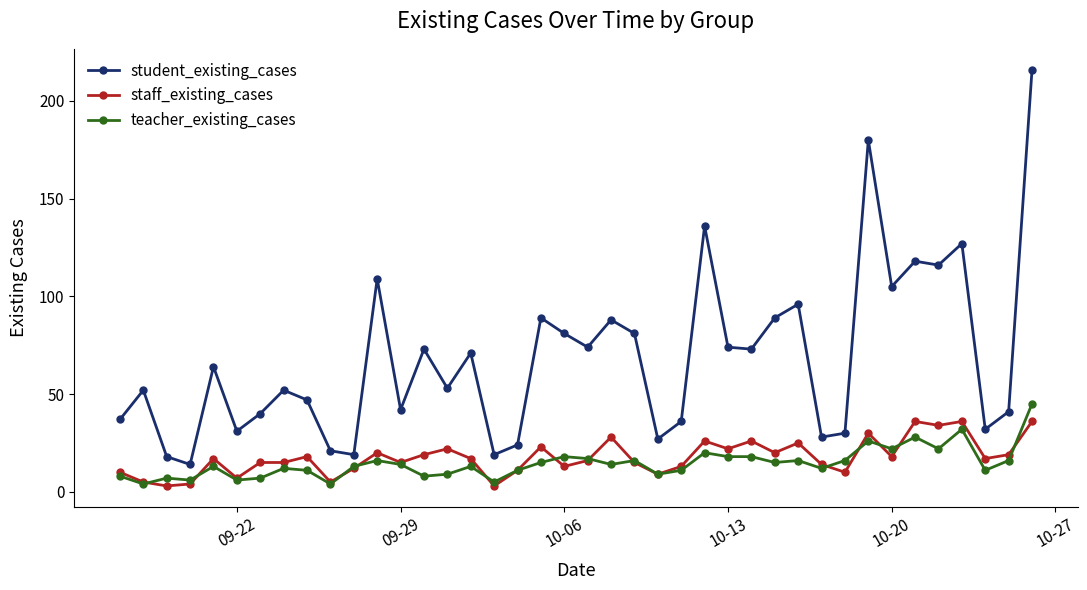

What is the maximum value for teacher_existing_cases?

45